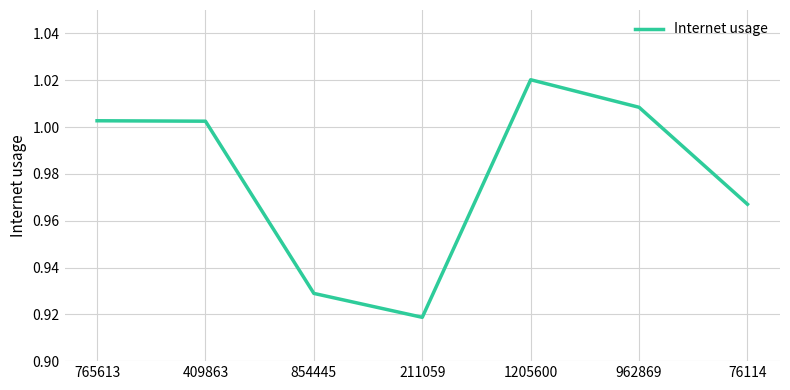

True or false: the data has more than 2 interior local peaks.

False